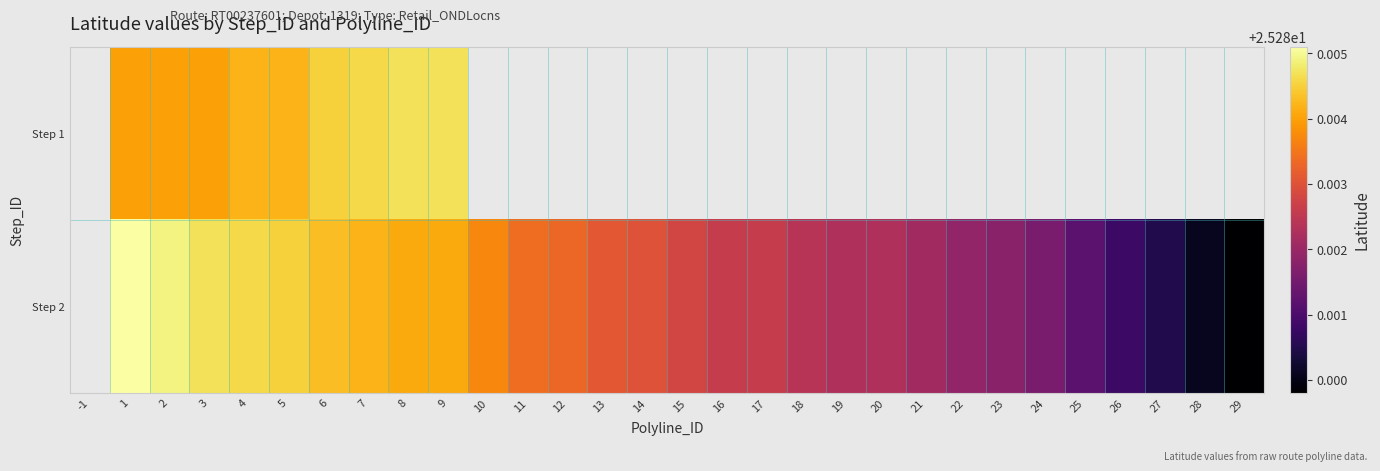

At 9, list the series in order from largest to smallest.

Step 1, Step 2